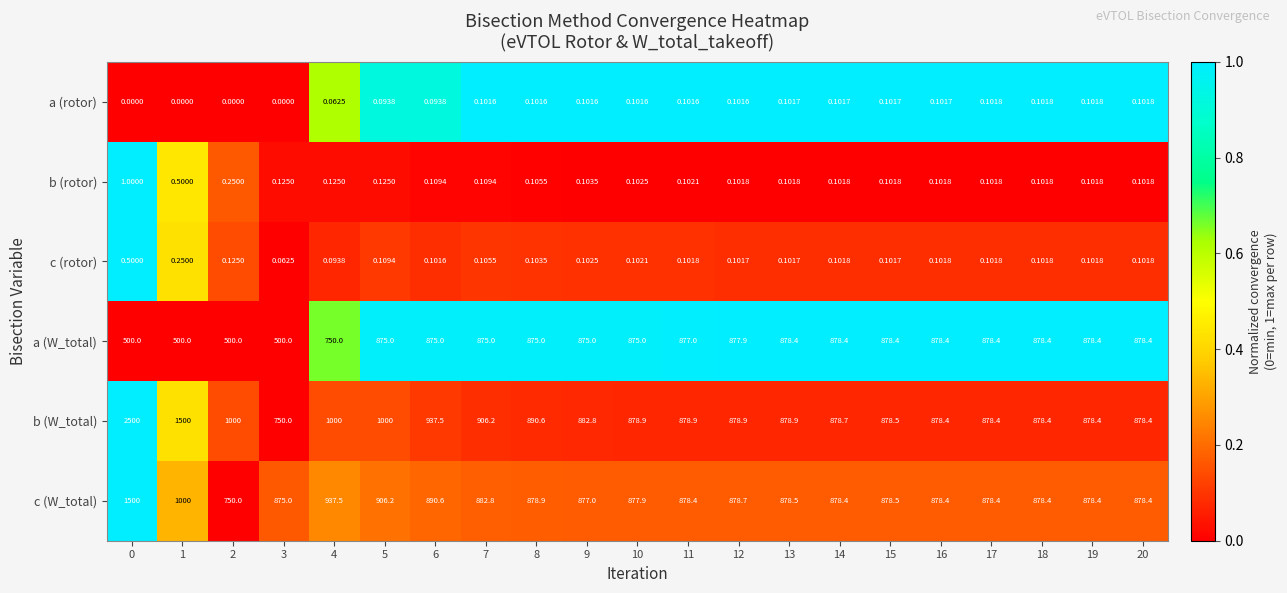

Which series has the largest range (max minus min)?

b (W_total)